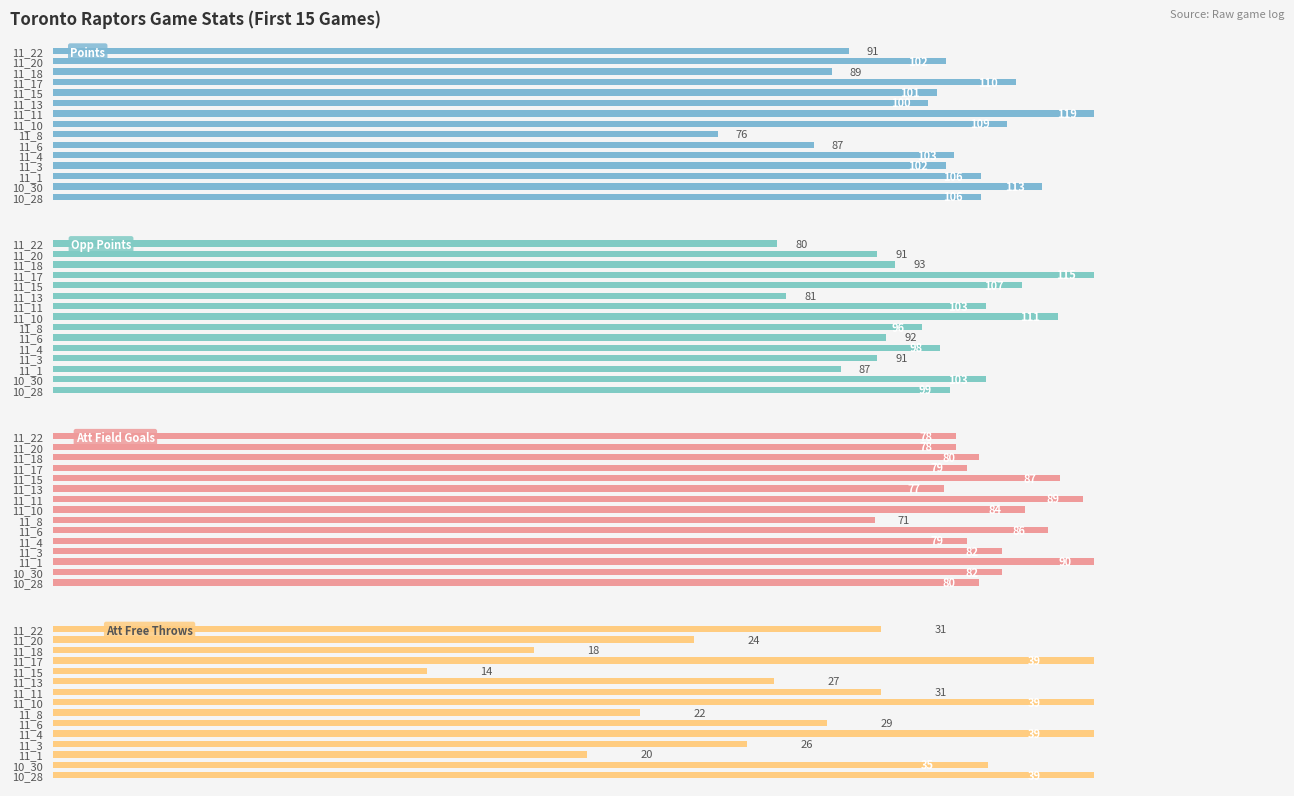

Between 11_3 and 11_10, which is larger?

11_10